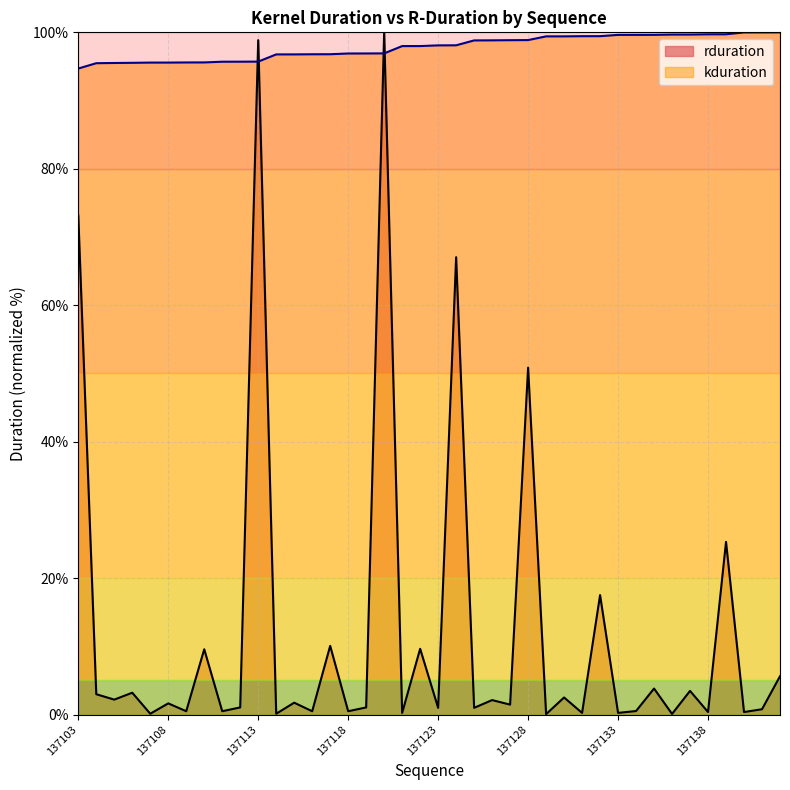

Count the number of categories in the chart.

40